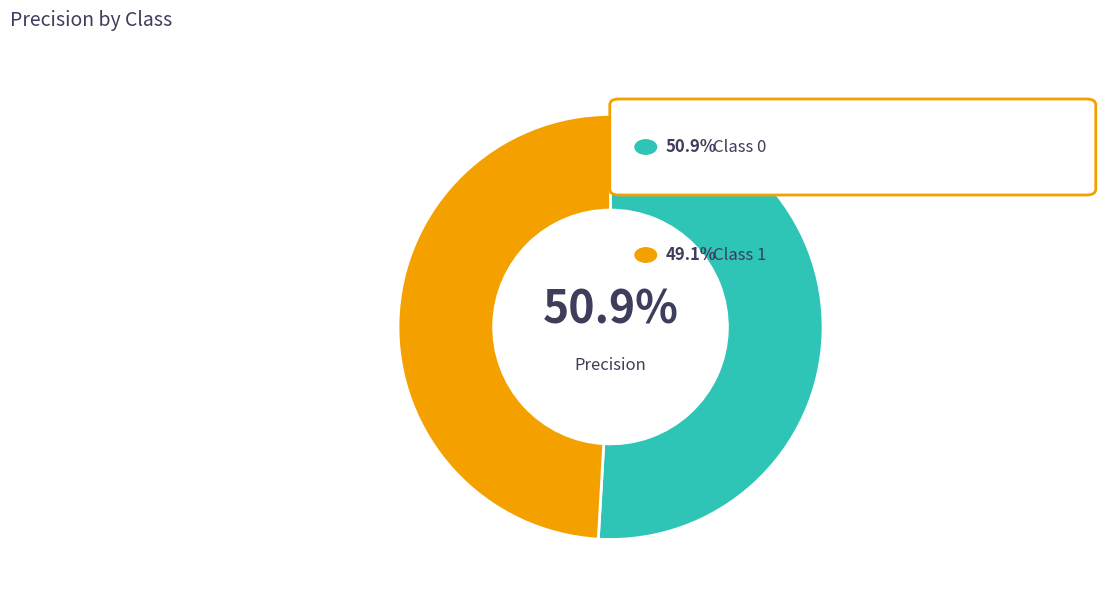

Does any single category account for the majority?

Yes